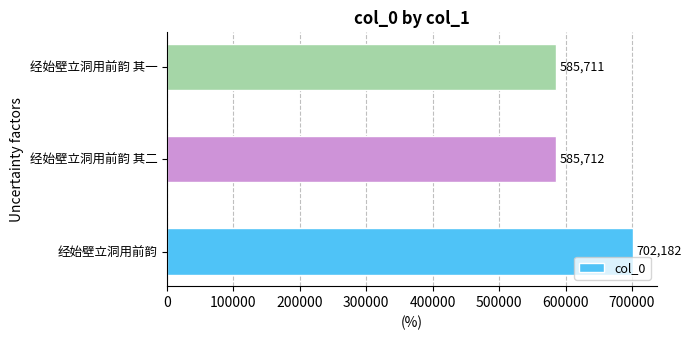

Reading bottom to top, list all the values displayed in this chart.

702182	585712	585711